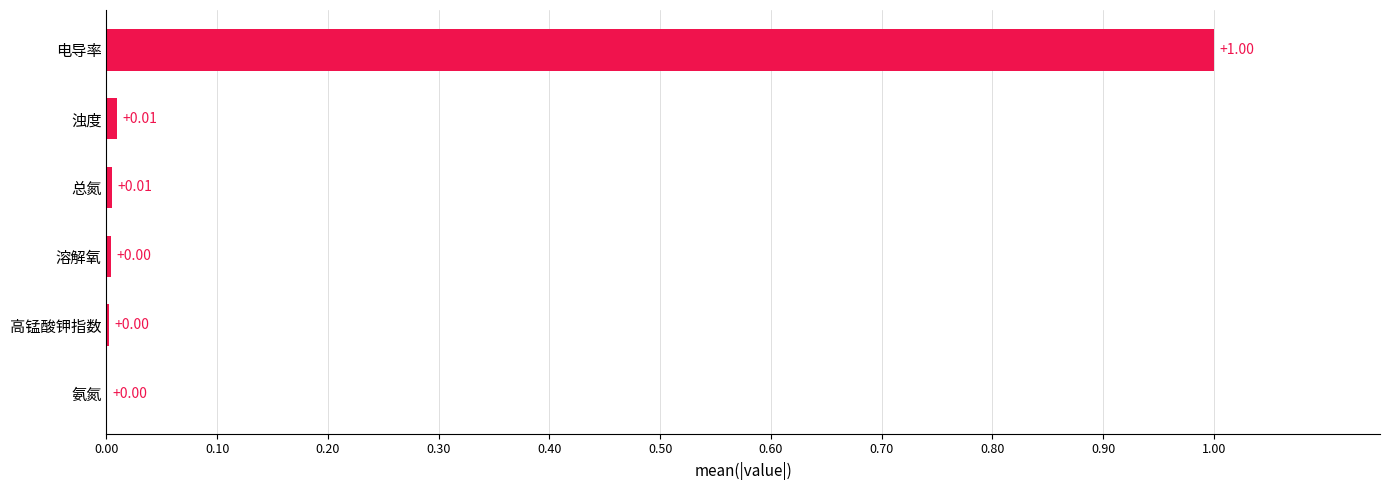

Are the bars grouped side by side (vs. stacked)?

No